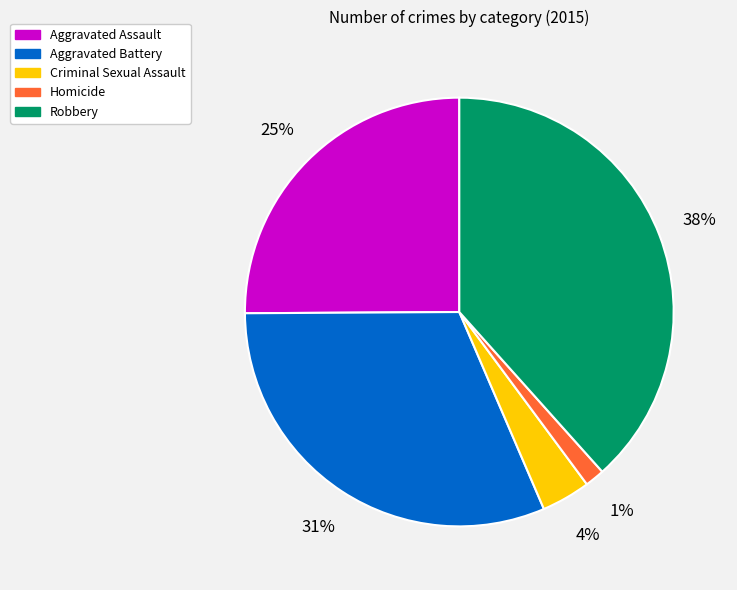

Does Robbery represent more than half of the total?

No